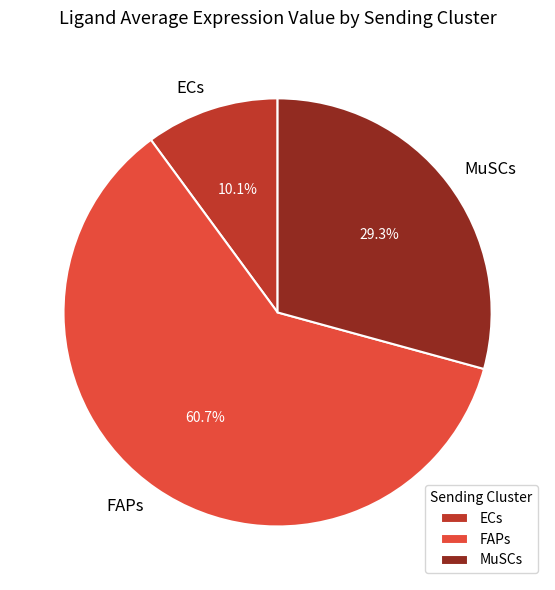

Is the sum of MuSCs and ECs greater than half?

No